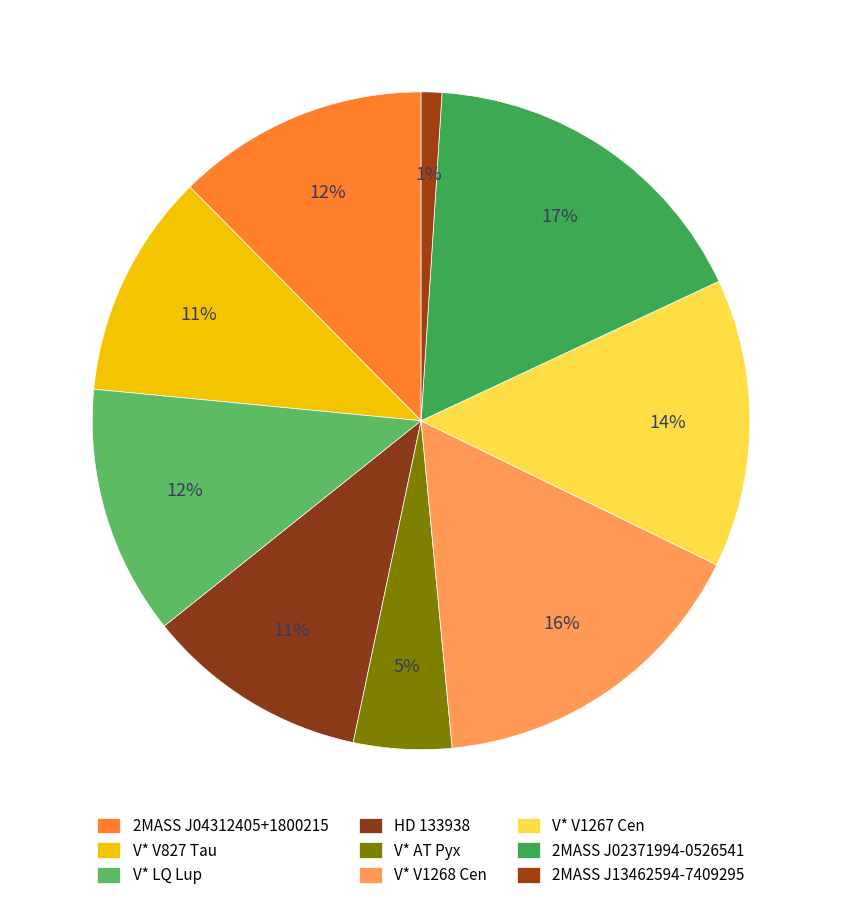

What is the largest slice in the pie chart?

2MASS J02371994-0526541